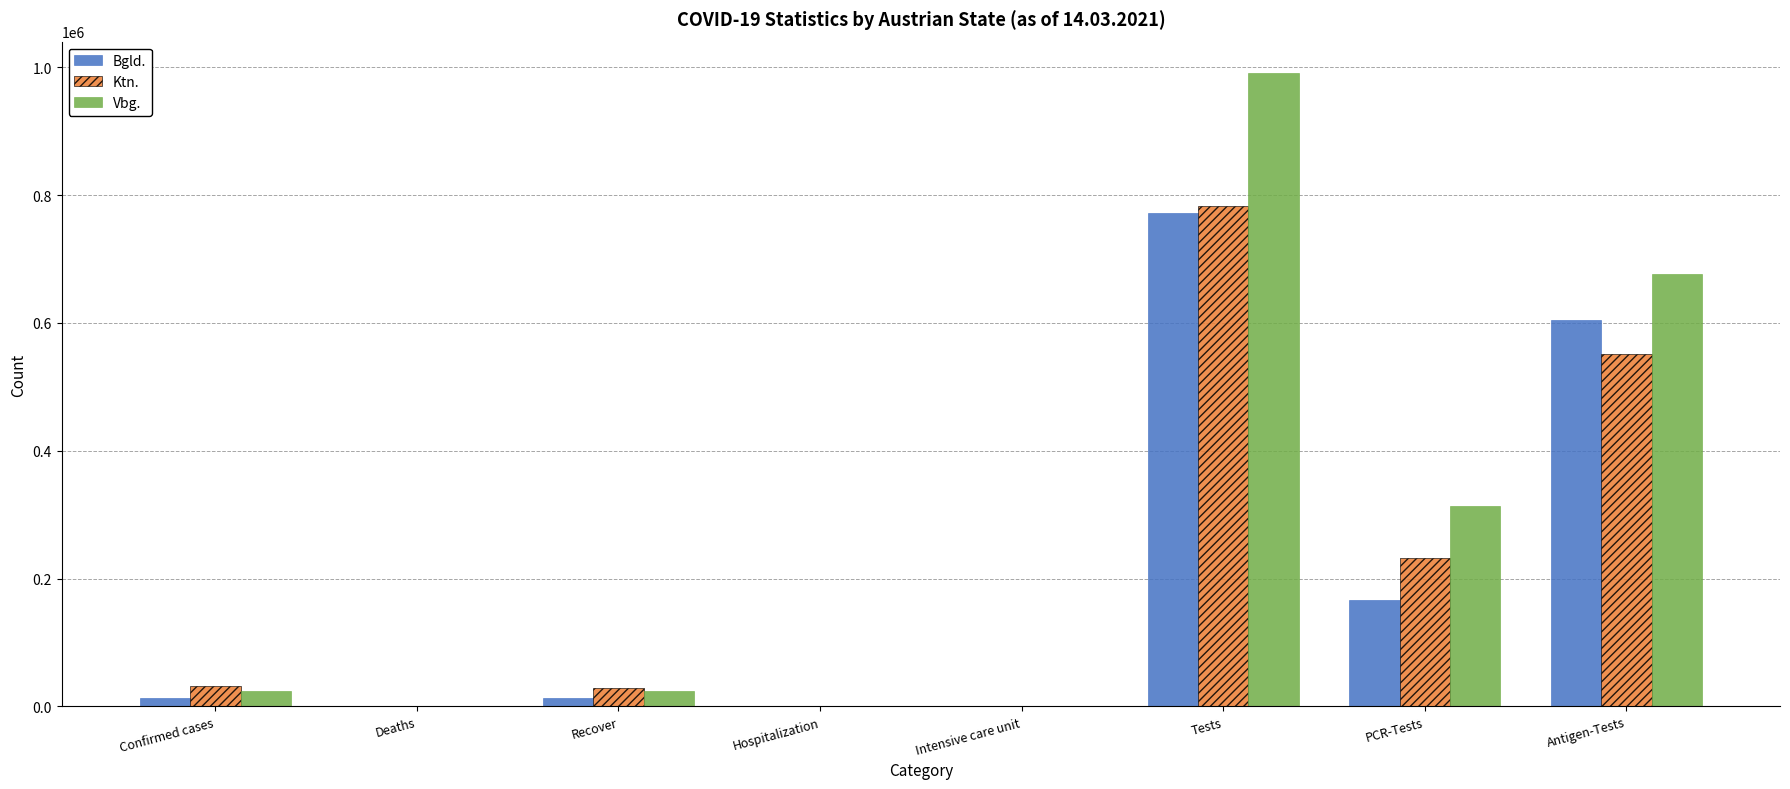

What is the difference between the Bgld. values at Antigen-Tests and PCR-Tests?

438328